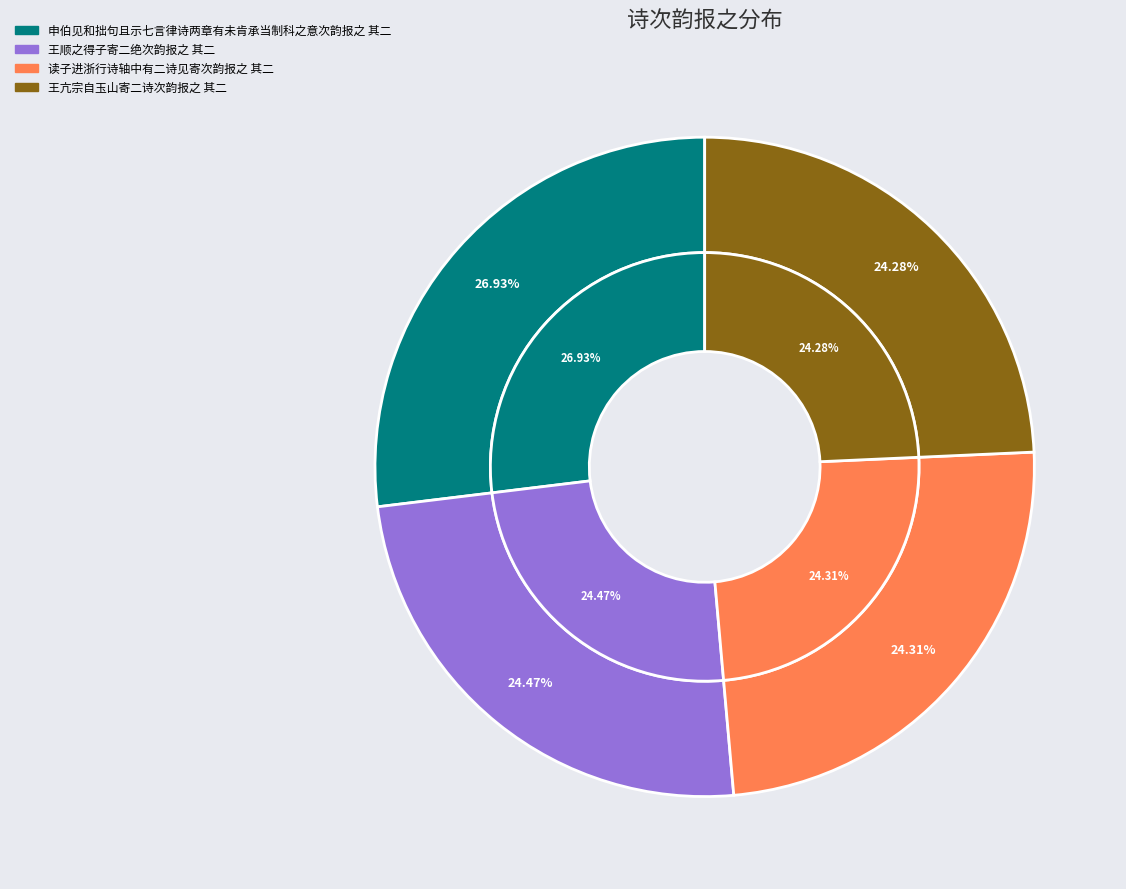

Is there any slice that represents more than half of the pie?

No